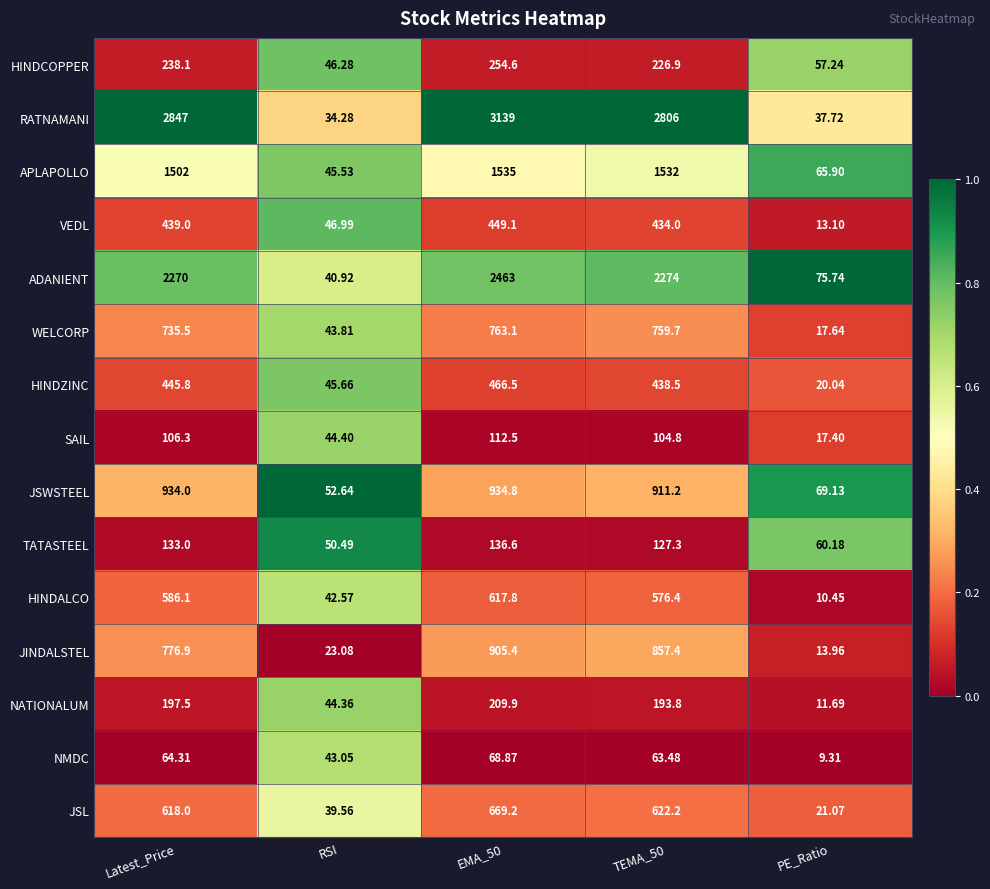

Between RSI and TEMA_50, which series saw the biggest shift?

RATNAMANI